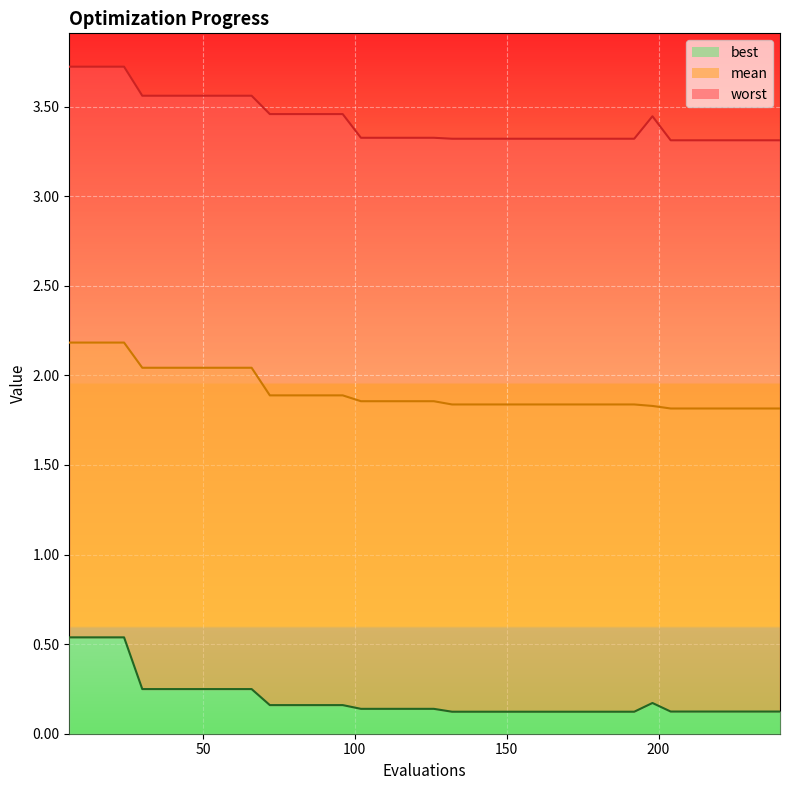

At which category is the sum across all series the highest?

6